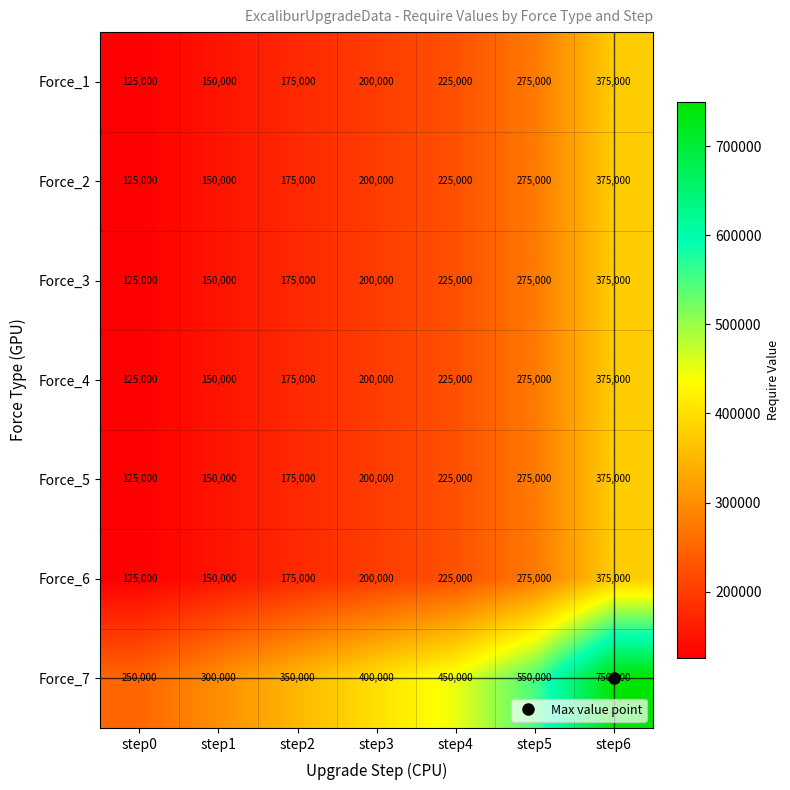

At how many categories does at least one series exceed 153706?

7